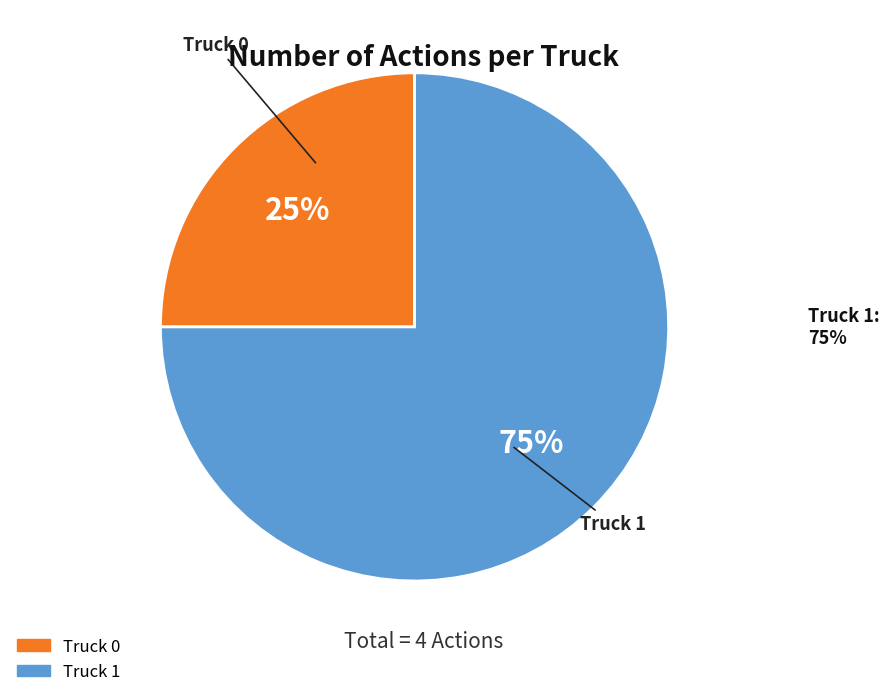

Which has a higher value, Truck 0 or Truck 1?

Truck 1